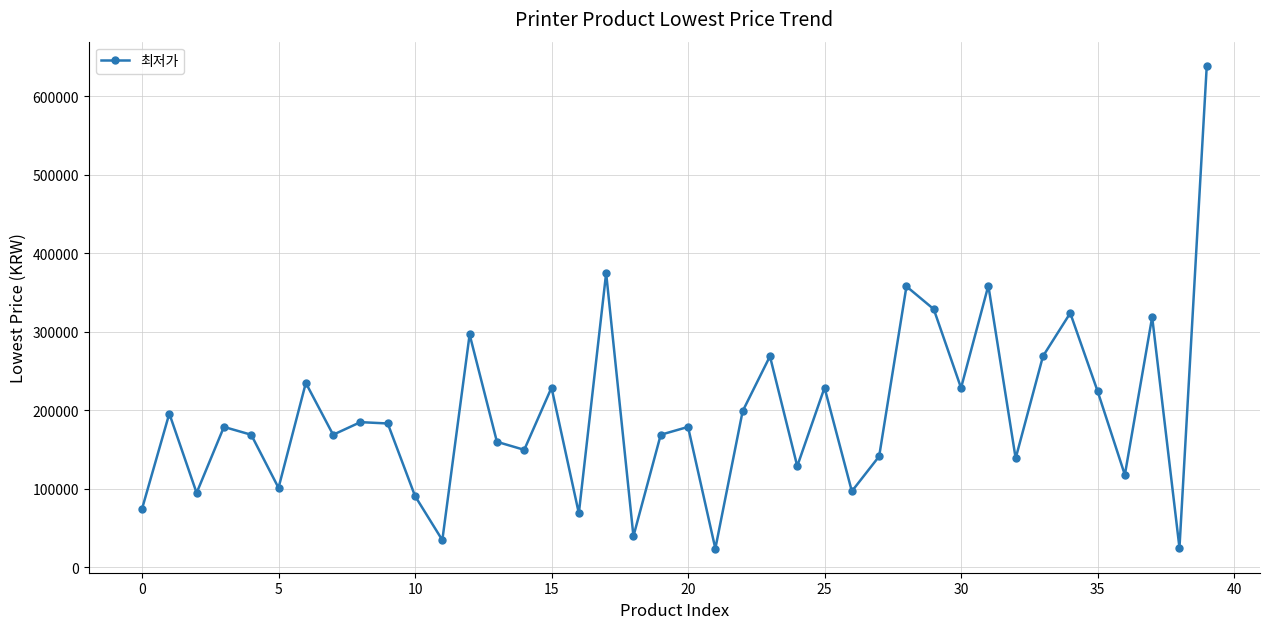

What is the value of the 24th point from the left?

269000